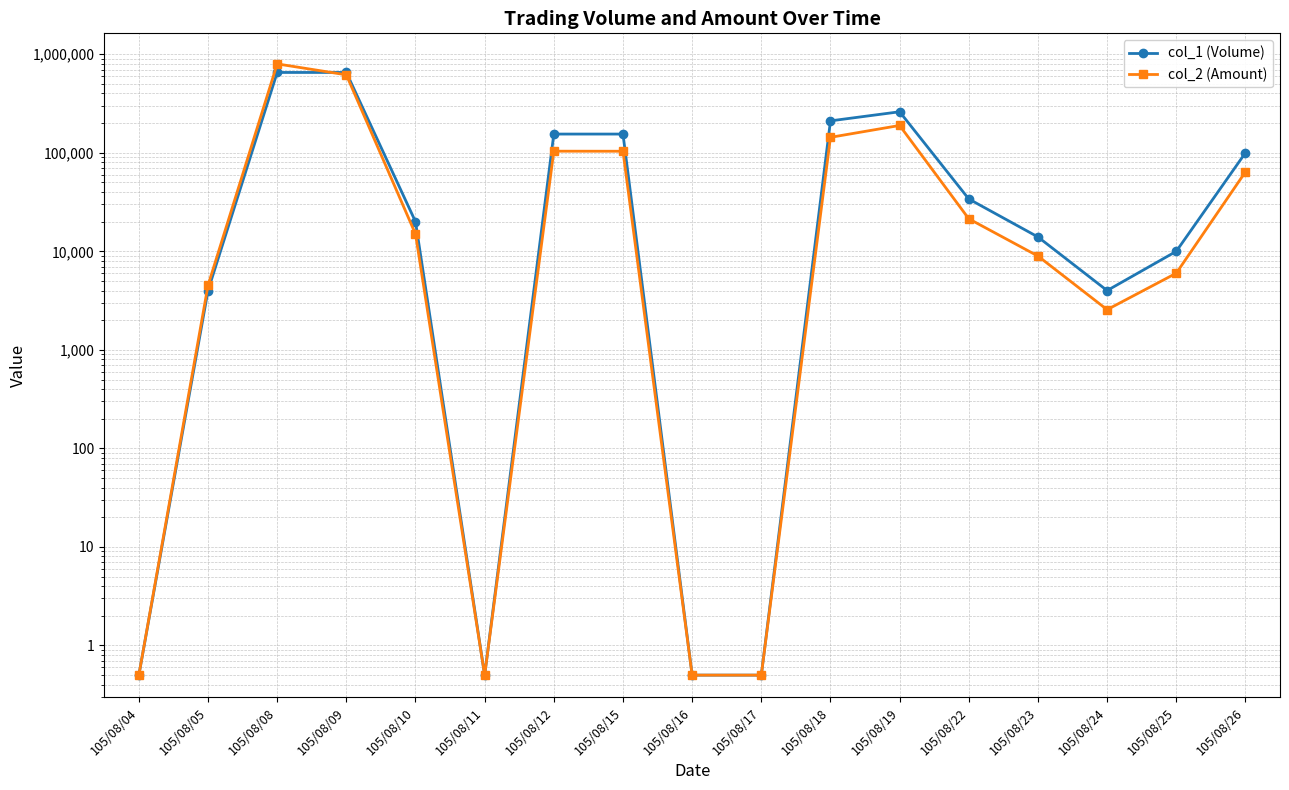

At which label does col_2 (Amount) reach its peak?

105/08/08